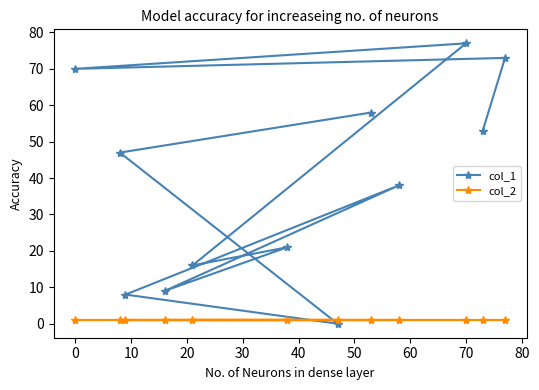

What is the sum of all col_1 values?

470